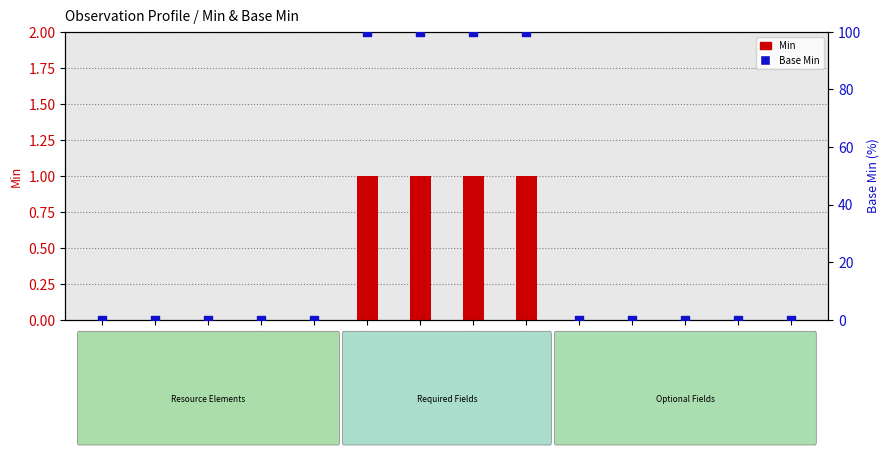

Is the value of Base Min at Observation.status greater than the value of Min at Observation.implicitRules?

Yes